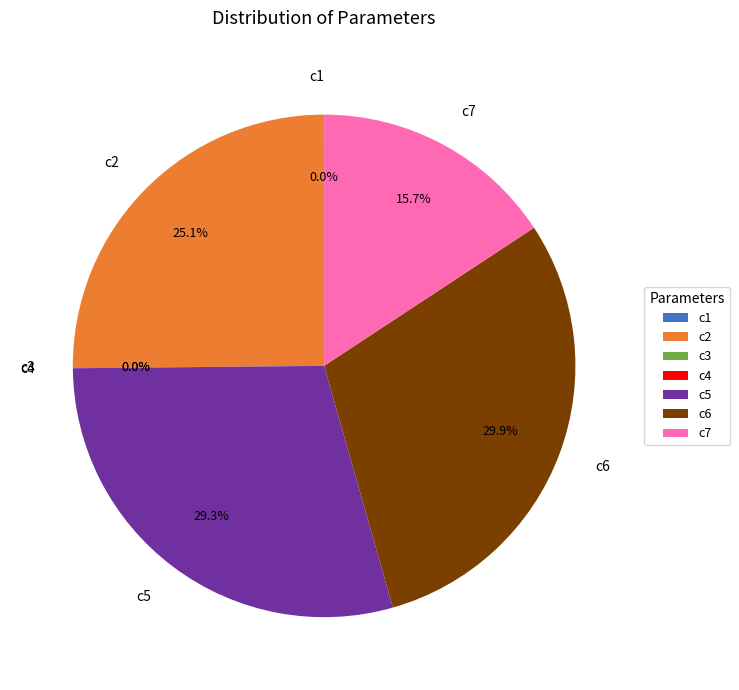

Does c7 represent more than half of the total?

No